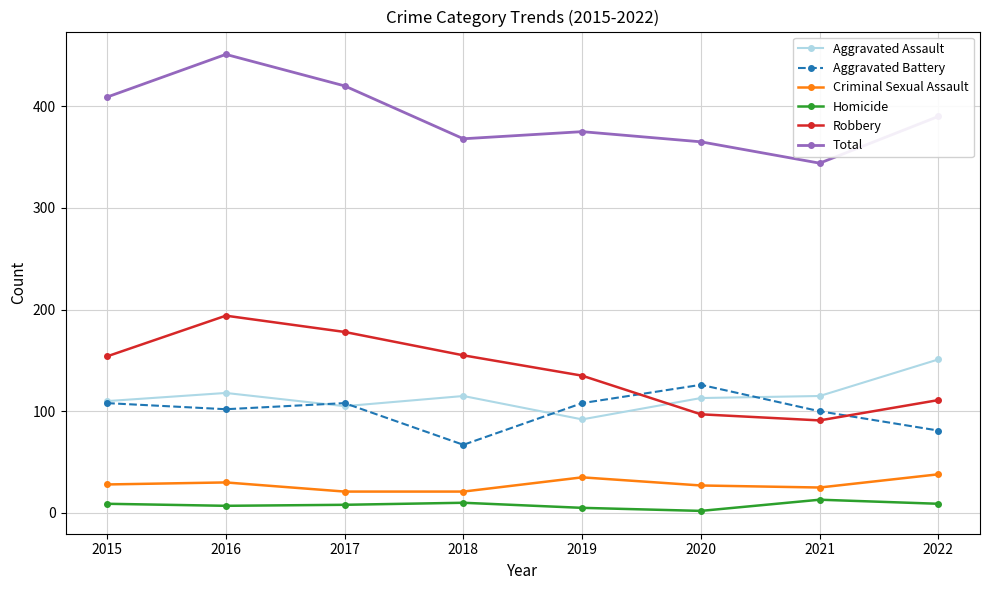

True or false: Criminal Sexual Assault has more than 2 interior local peaks.

False